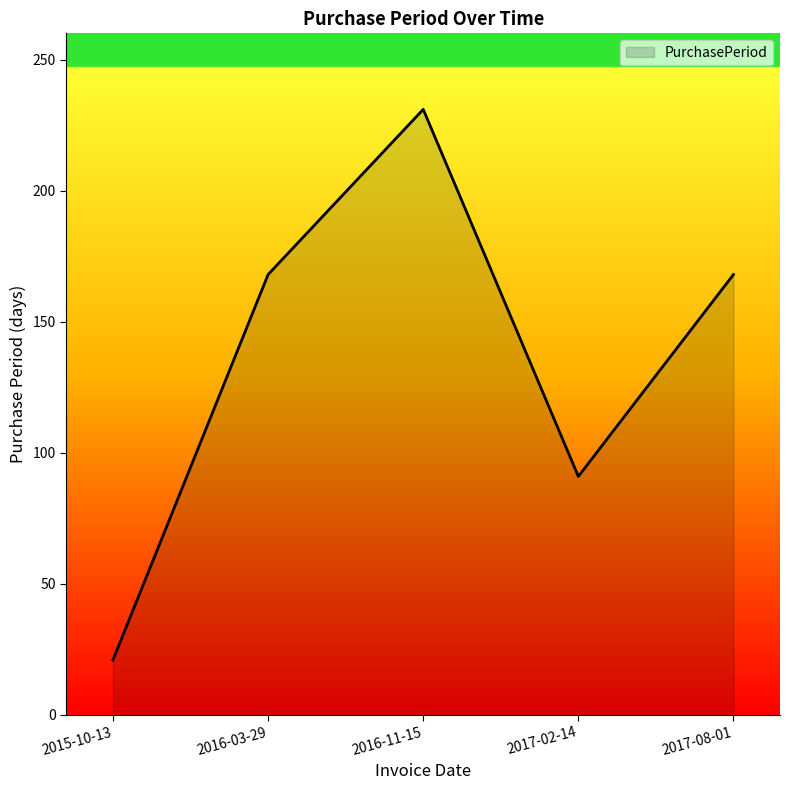

Reading right to left, transcribe all the data shown in this chart.

2017-08-01=168	2017-02-14=91	2016-11-15=231	2016-03-29=168	2015-10-13=21